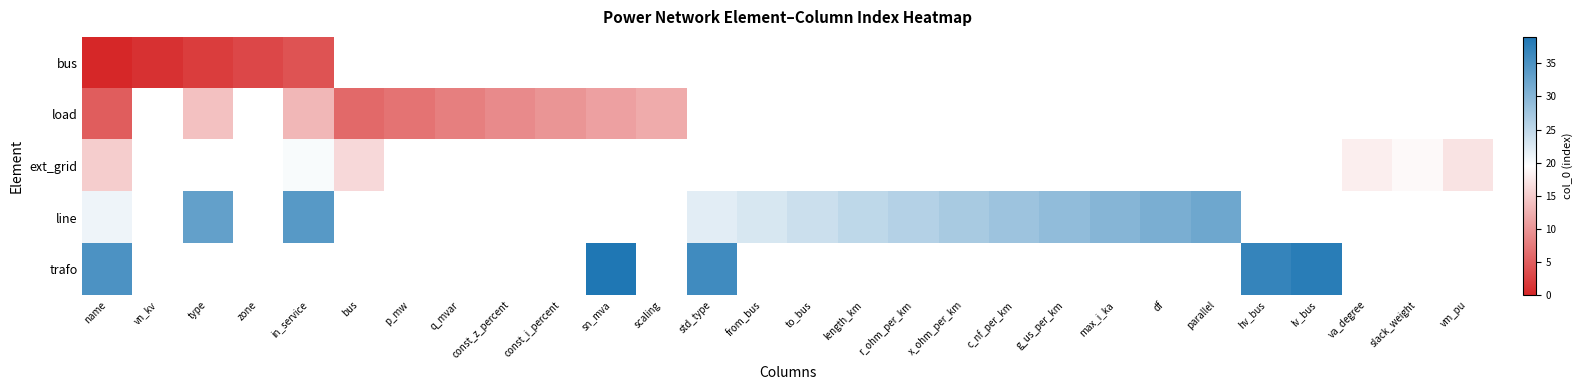

At which category does the chart reach its peak across all series?

sn_mva